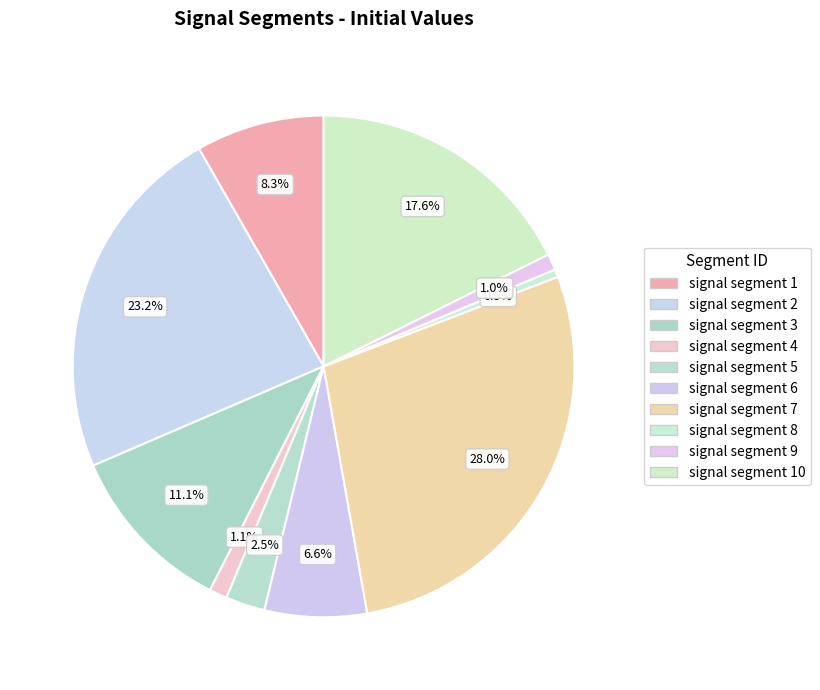

How many segments does this pie chart have?

10